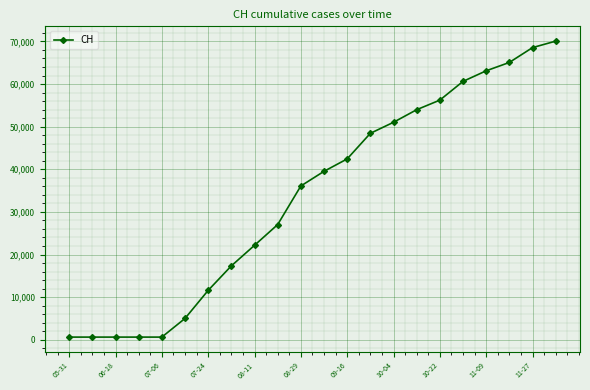

True or false: there are more than 2 points higher than both neighbors.

False